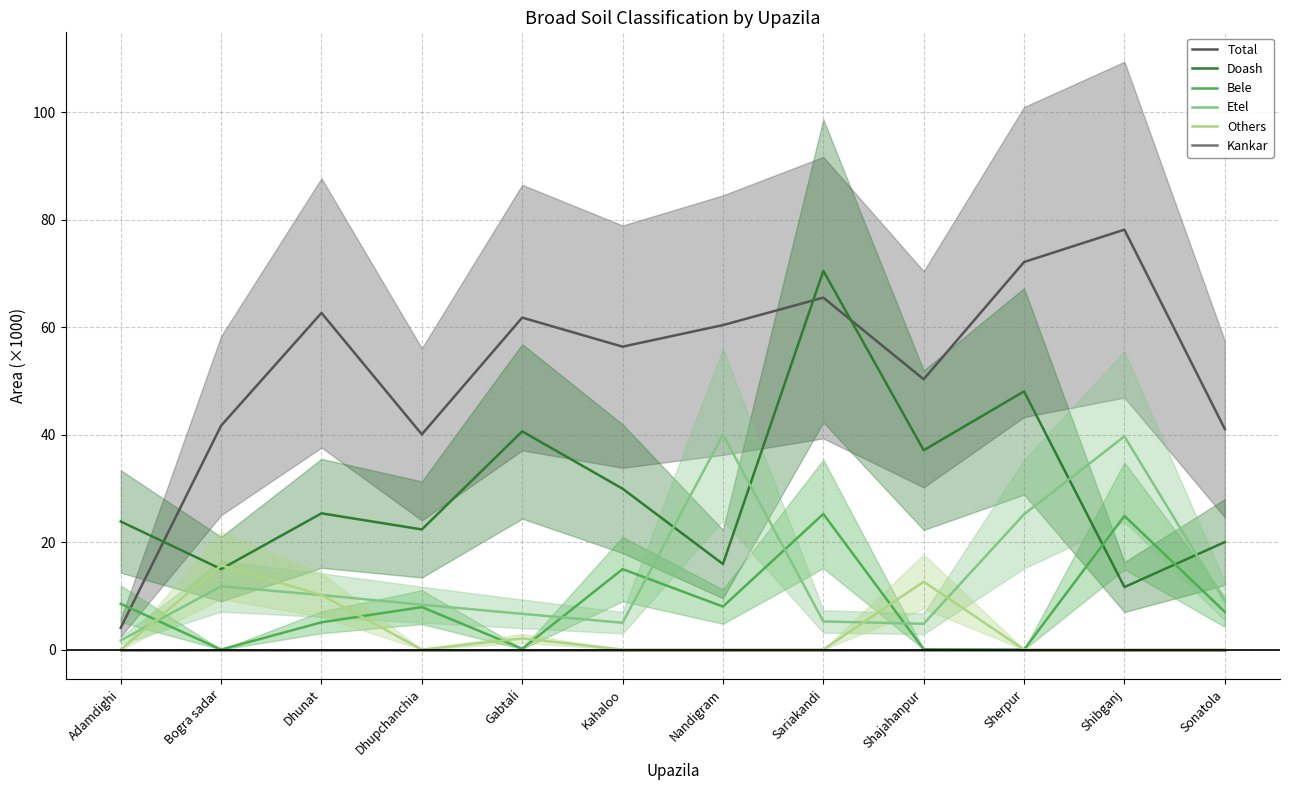

Reading right to left, list all the values displayed in this chart.

Total: 41.0	78.1	72.1	50.3	65.5	60.4	56.4	61.8	40.0	62.6	41.7	4.0
Doash: 20.0	11.6	48.0	37.1	70.5	15.9	29.9	40.6	22.4	25.3	15.0	23.8
Bele: 7.0	24.9	0.0	0.1	25.2	8.0	15.0	0.1	7.9	5.1	0.0	8.5
Etel: 9.0	39.7	25.2	4.8	5.2	40.0	5.0	6.6	8.3	10.1	11.8	1.7
Others: 0.0	0.0	0.0	12.6	0.0	0.0	0.0	2.1	0.0	10.1	15.7	0.0
Kankar: 0.0	0.0	0.0	0.0	0.0	0.0	0.0	0.0	0.0	0.0	0.0	0.0